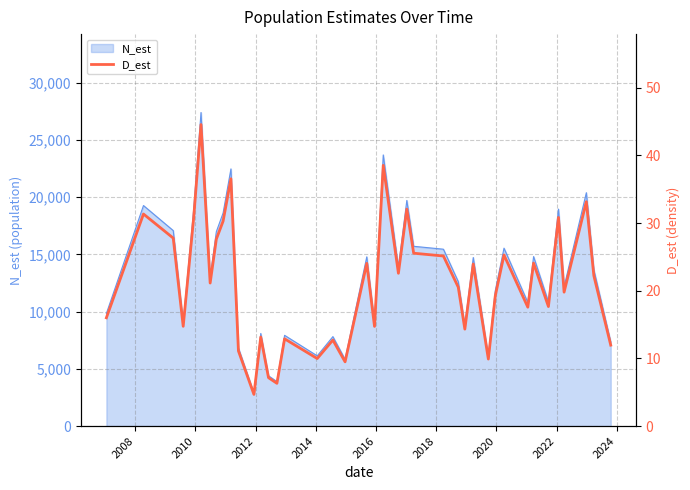

What is the lowest value of the N_est series?

2877.9